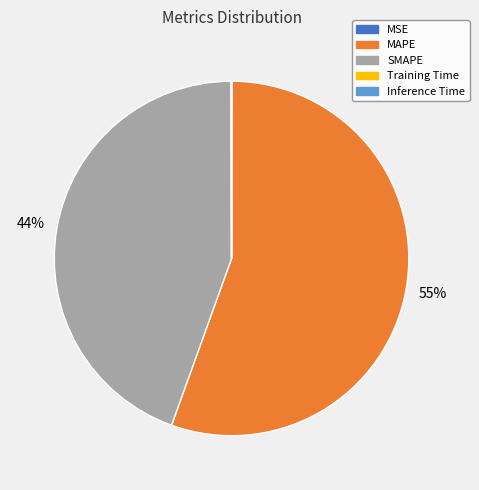

Which slice is the largest?

MAPE